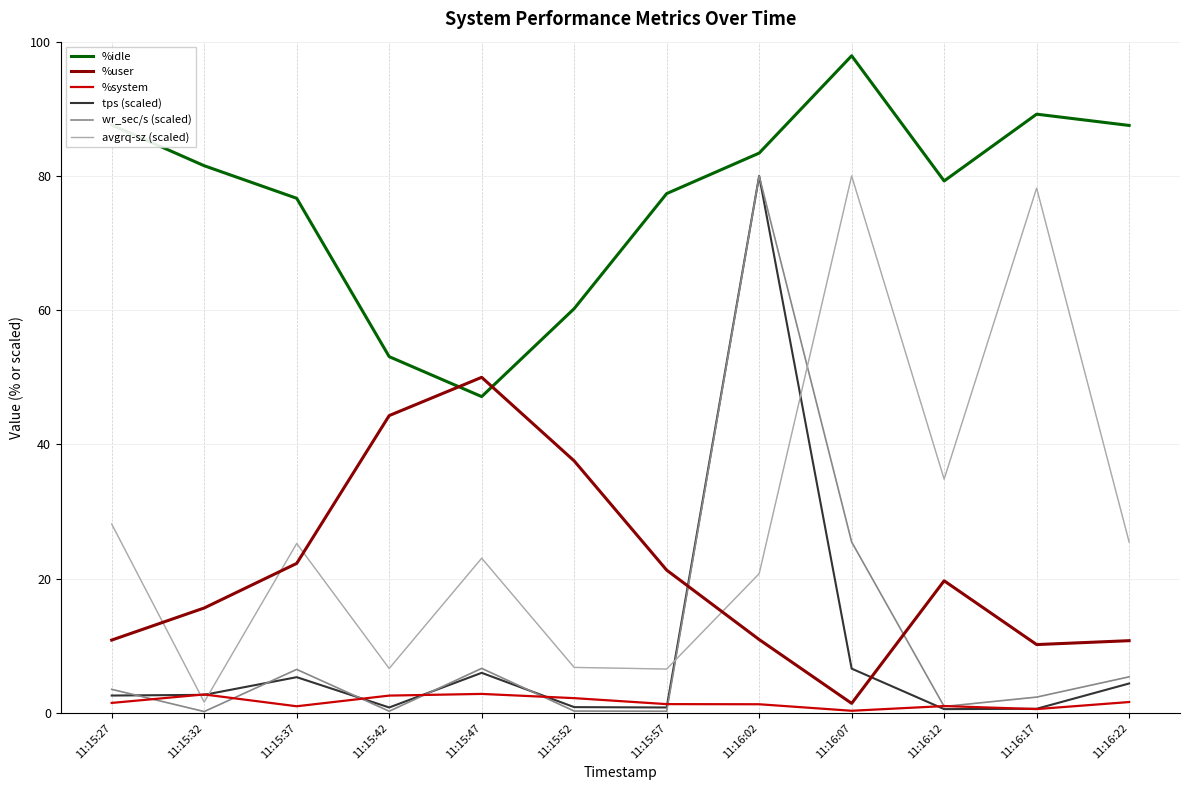

What is the smallest value displayed?

0.2